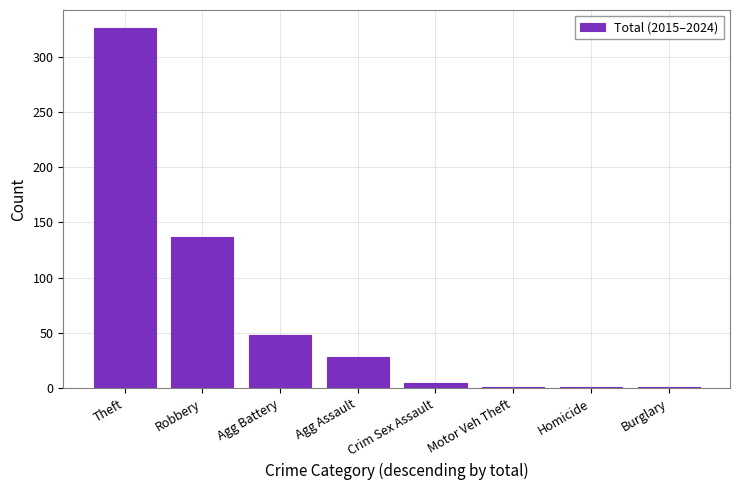

At which category does the chart reach its peak across all series?

Theft